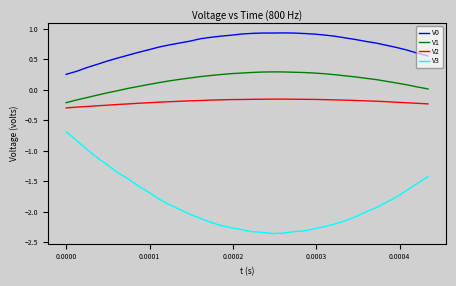

Does the chart have visible grid lines?

No